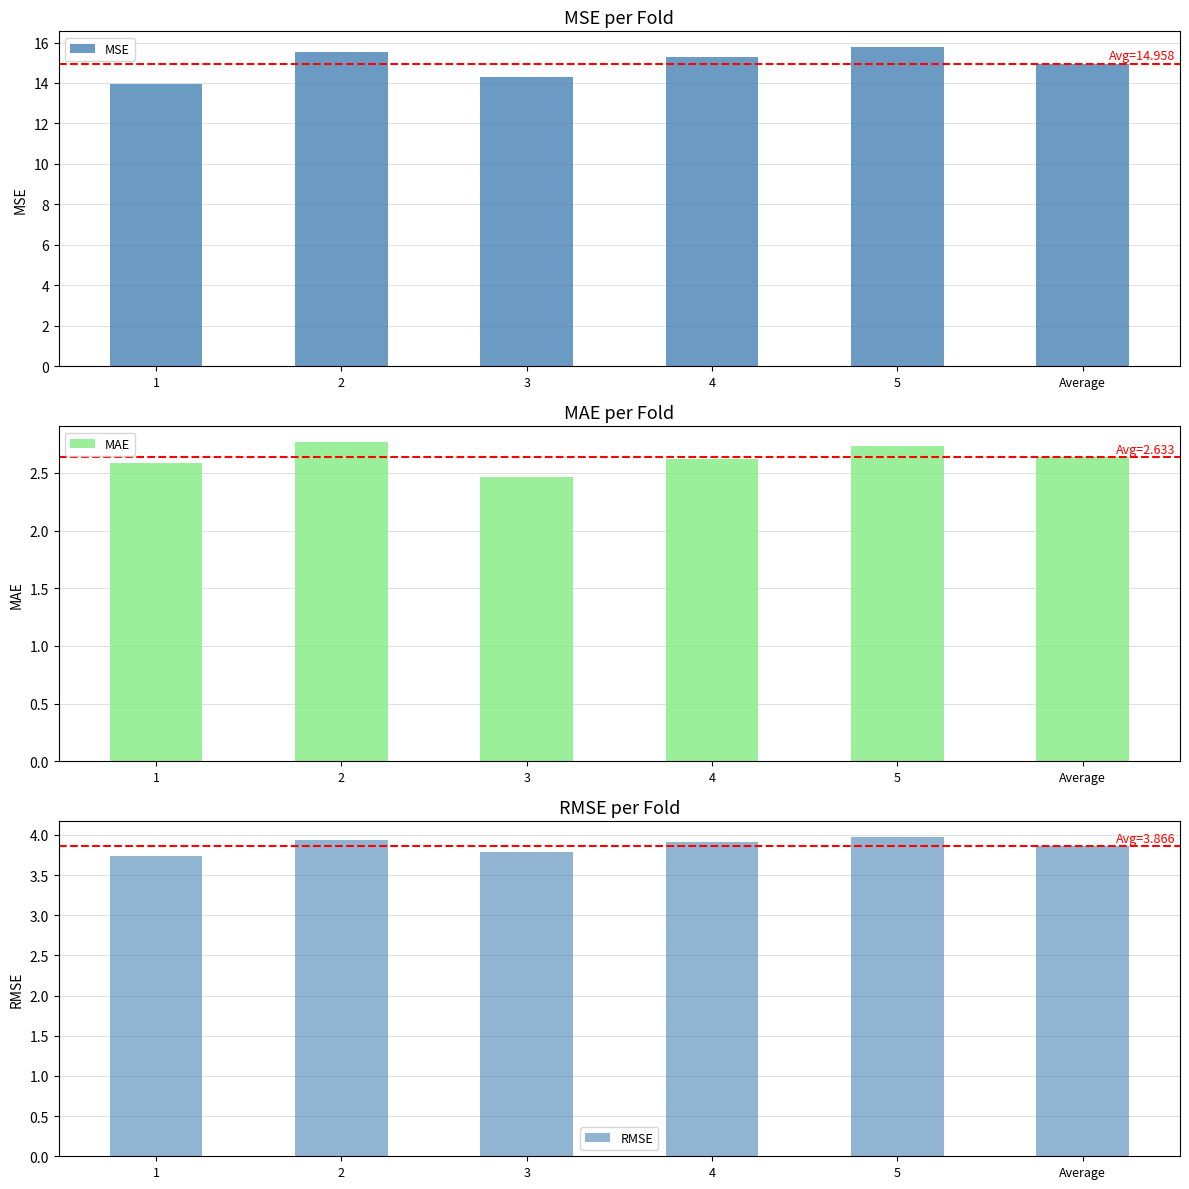

Rank the series at 2 from highest to lowest value.

MSE, RMSE, MAE